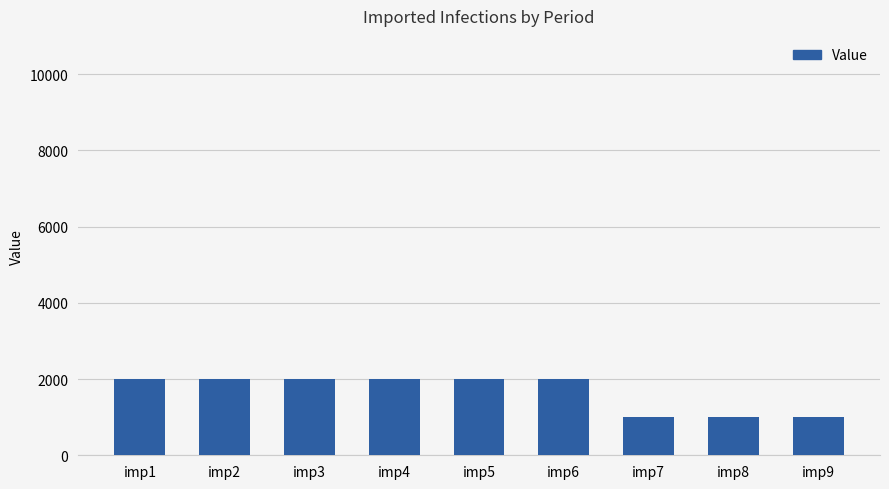

What is the sum of all values?

15000